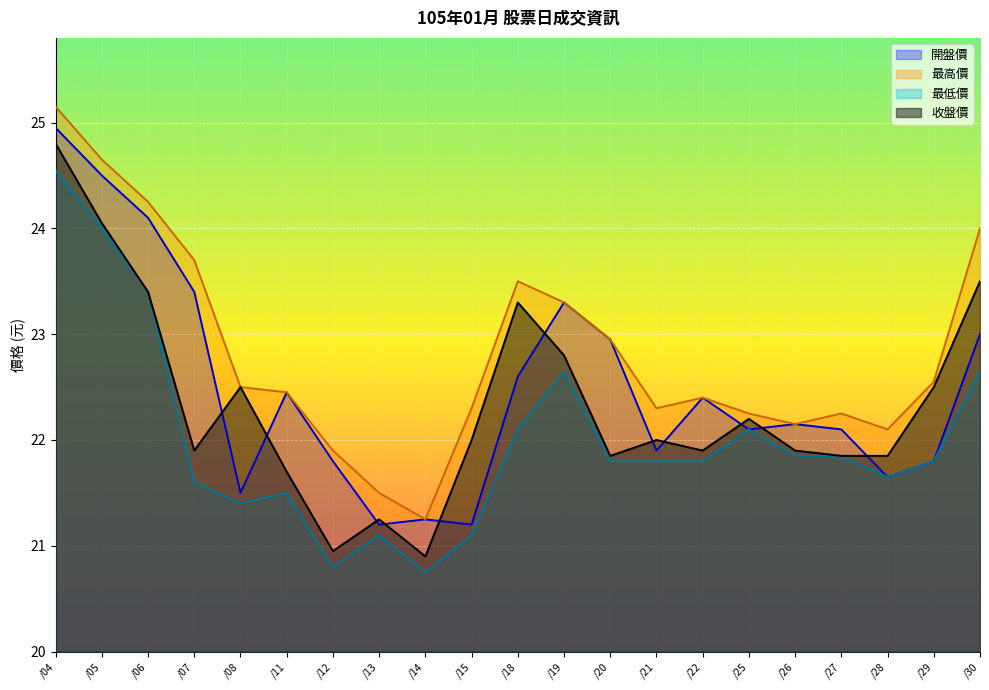

Which series has the largest range (max minus min)?

收盤價